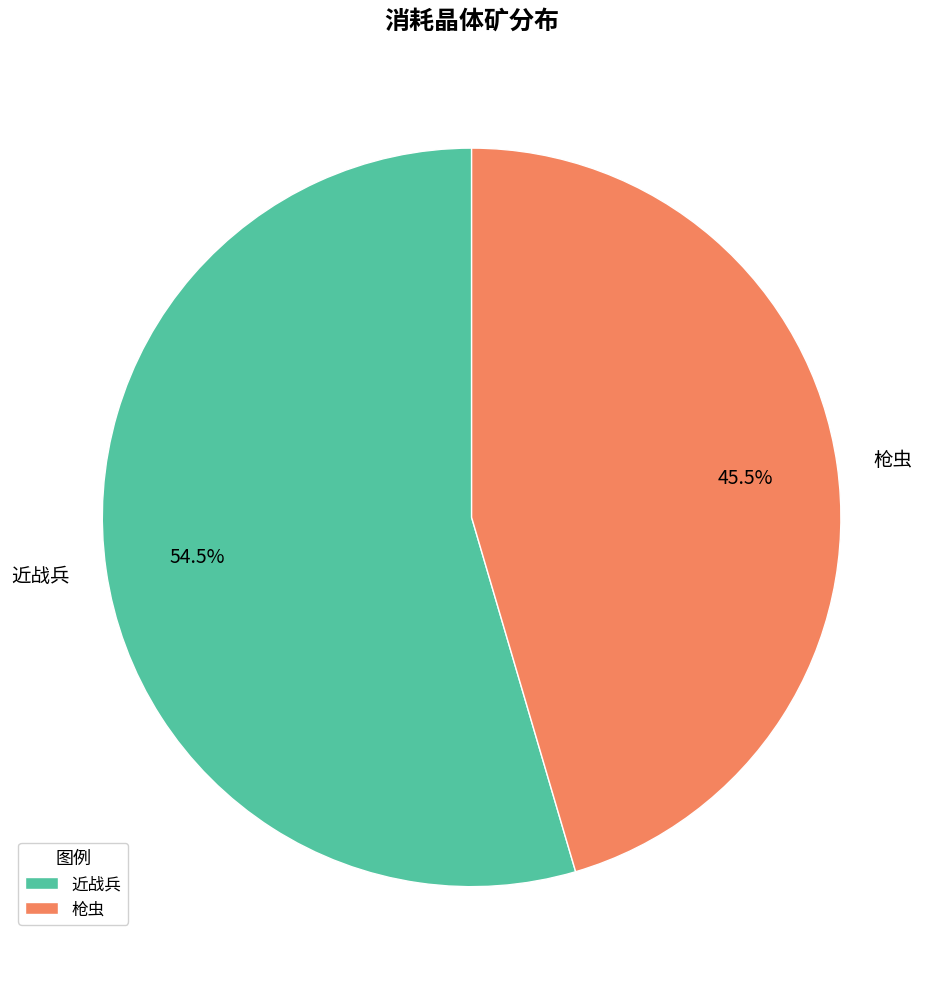

Rank the categories by value from highest to lowest.

近战兵, 枪虫